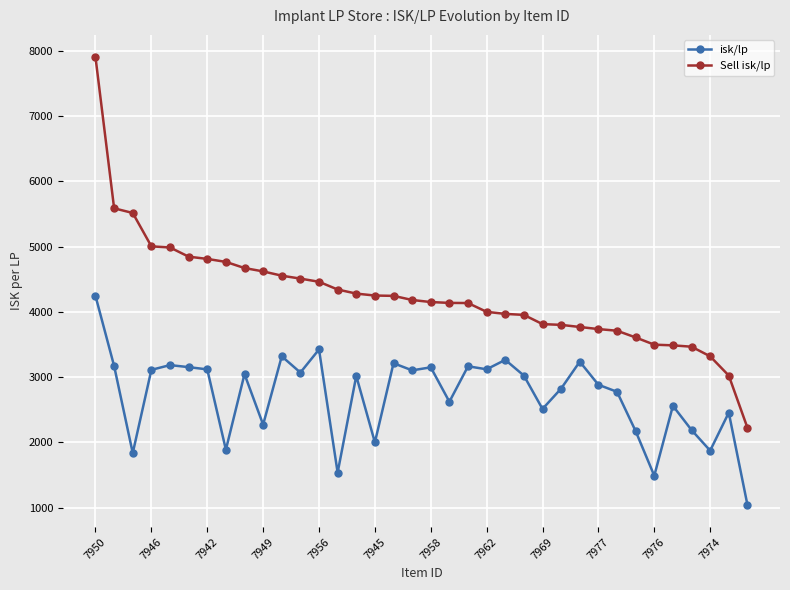

True or false: Sell isk/lp and isk/lp cross at least once.

False